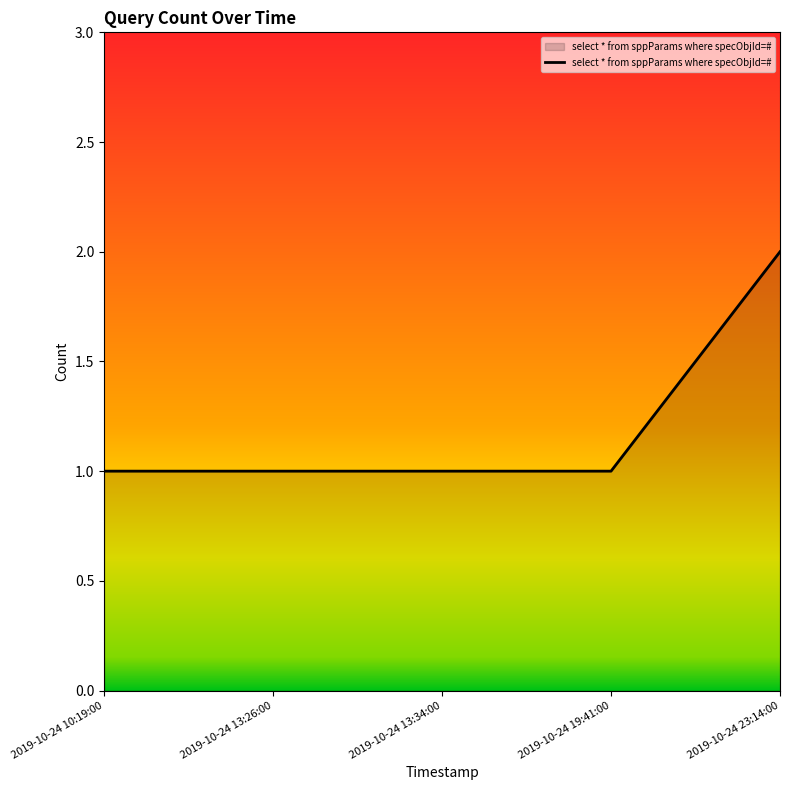

What is the ratio of the value at 2019-10-24 13:26:00 to the value at 2019-10-24 13:34:00?

1.0